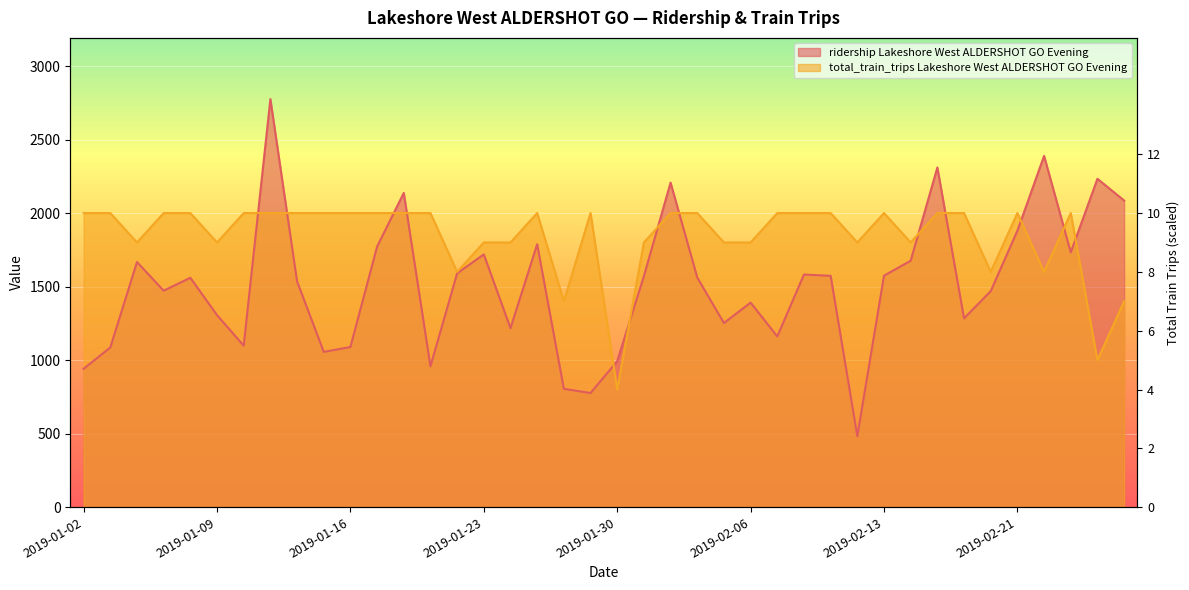

In ridership Lakeshore West ALDERSHOT GO Evening, how many points are lower than both neighbors (excluding endpoints)?

11